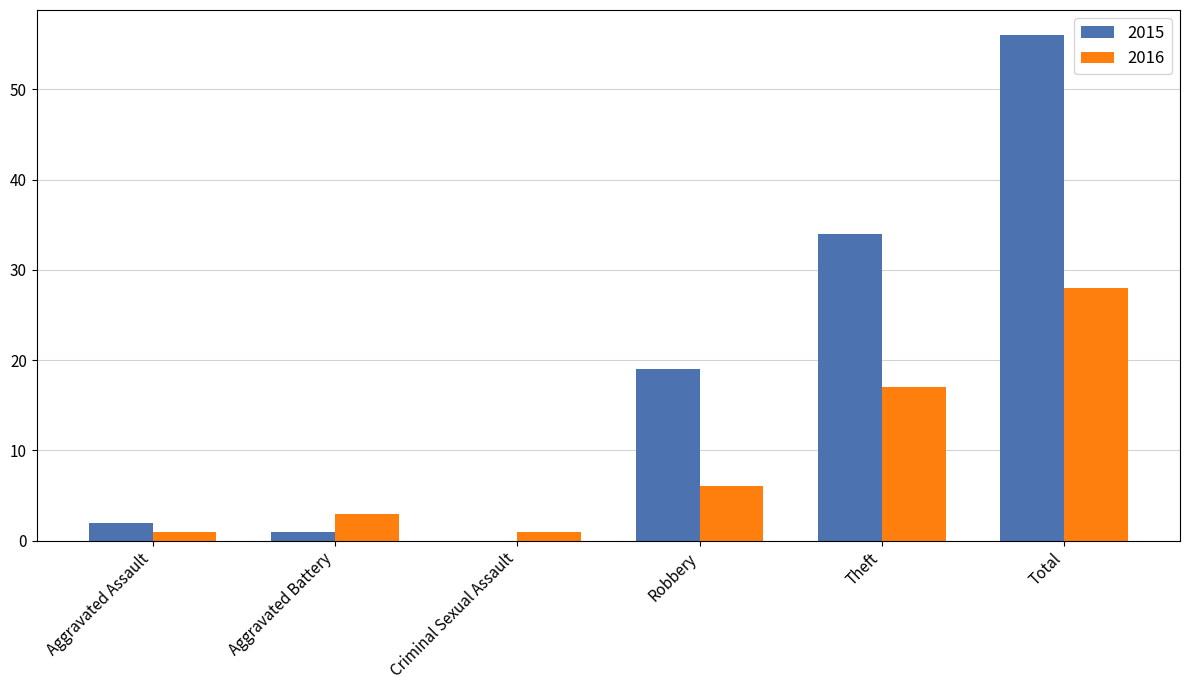

What is the sum of all 2016 values?

56